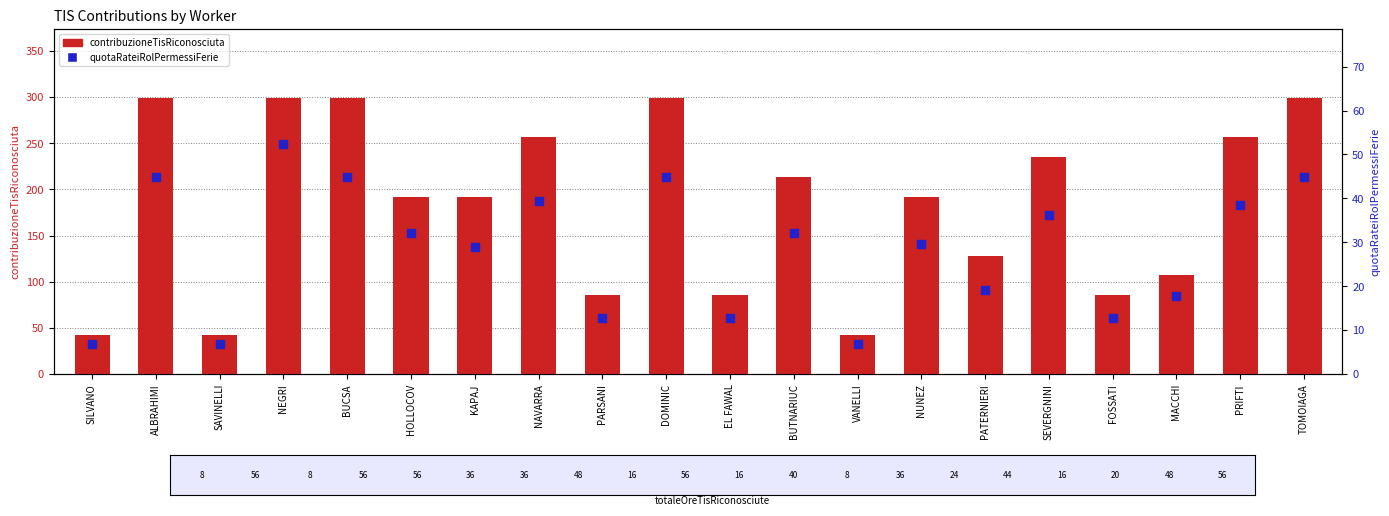

Which series has the largest total across all categories?

contribuzioneTisRiconosciuta